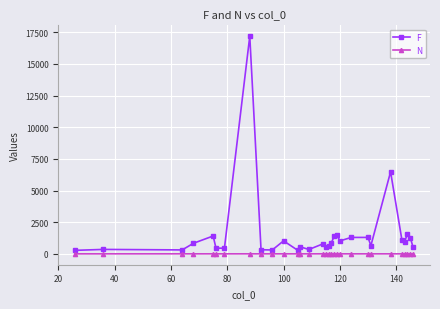

True or false: F has more than 1 interior local peaks.

True